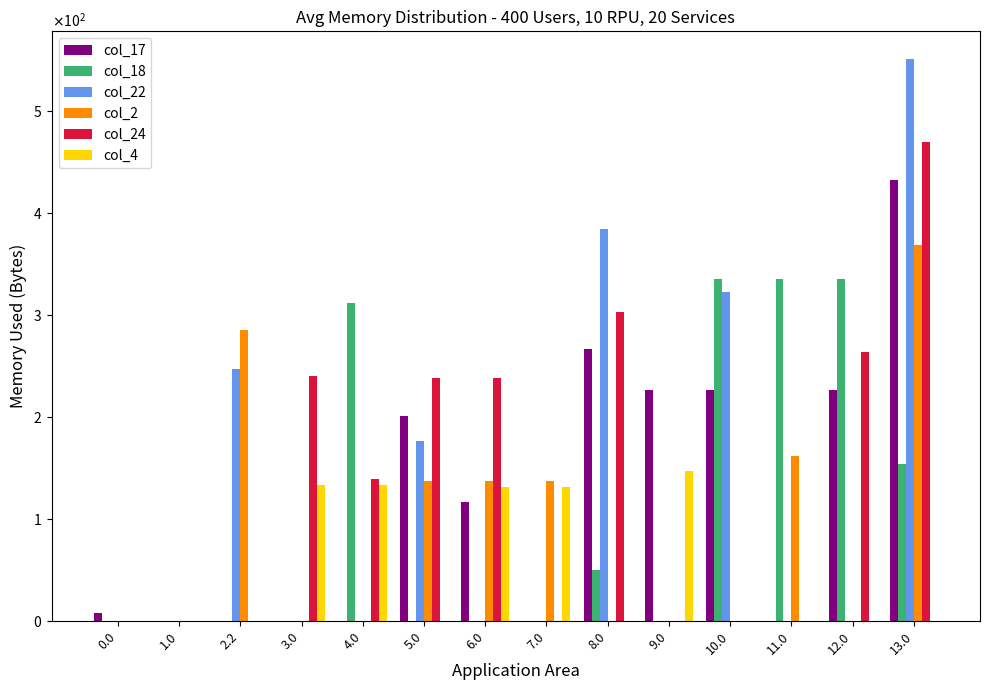

At which category is the sum across all series the highest?

13.0